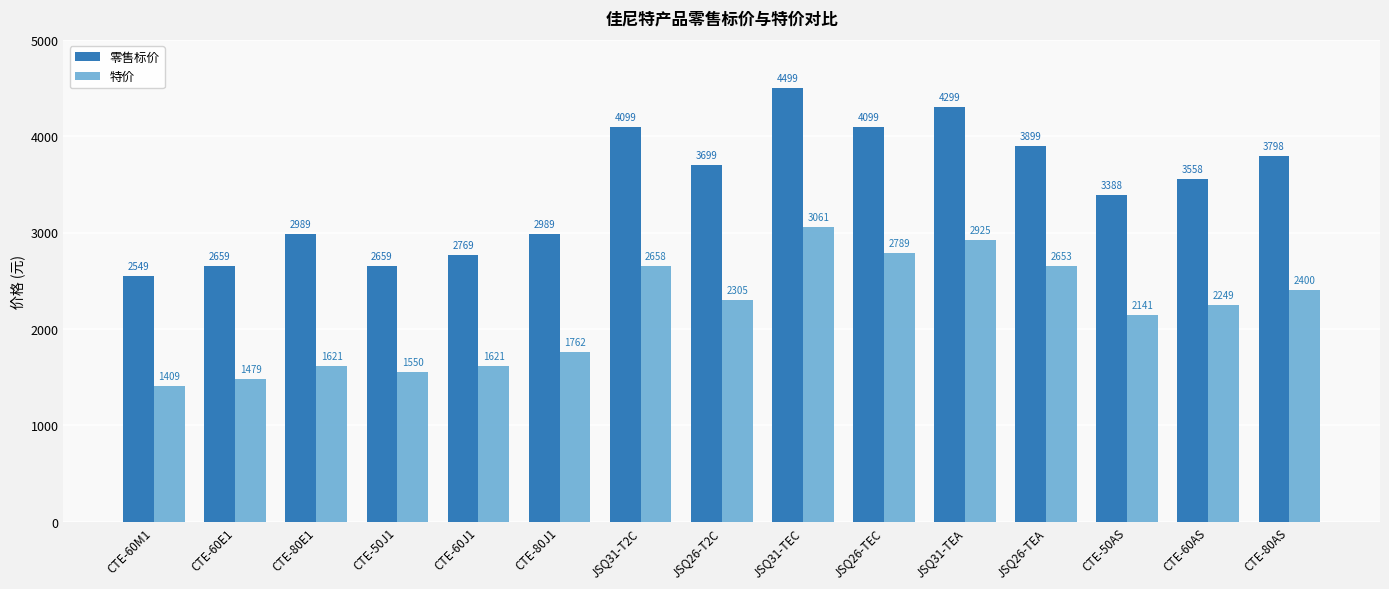

Which series changed the most between CTE-60E1 and CTE-60AS?

零售标价